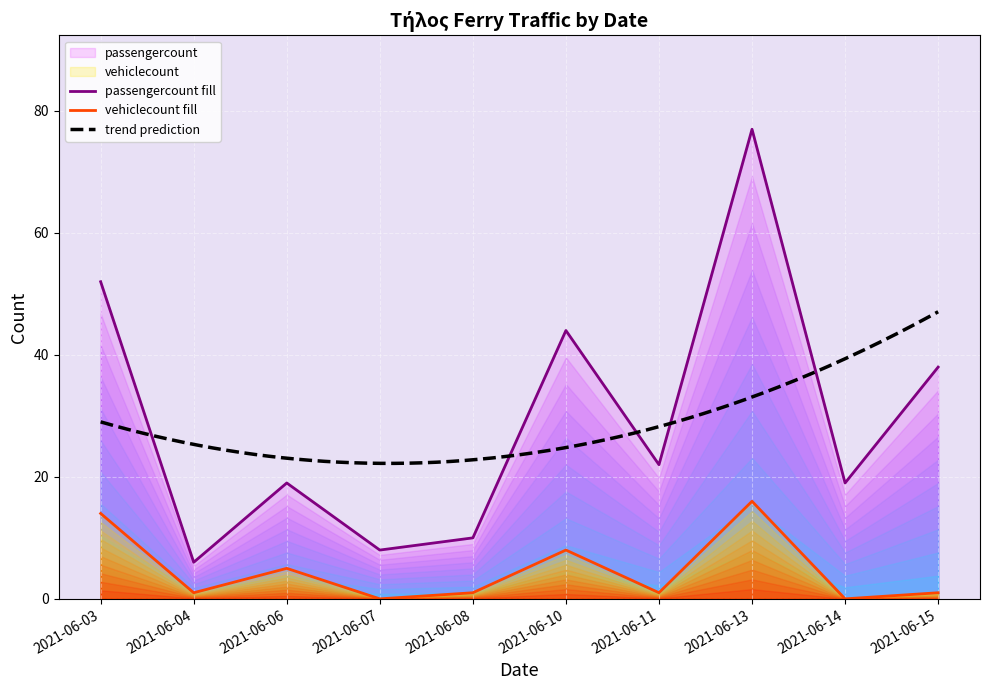

At which label is vehiclecount closest to 8?

2021-06-10